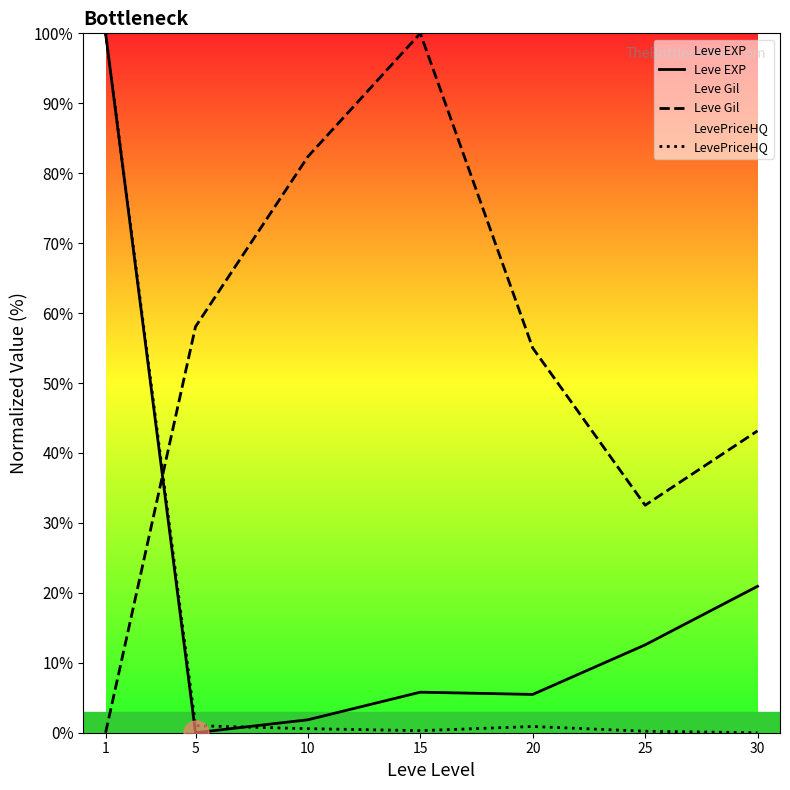

True or false: LevePriceHQ and Leve EXP cross at least once.

True